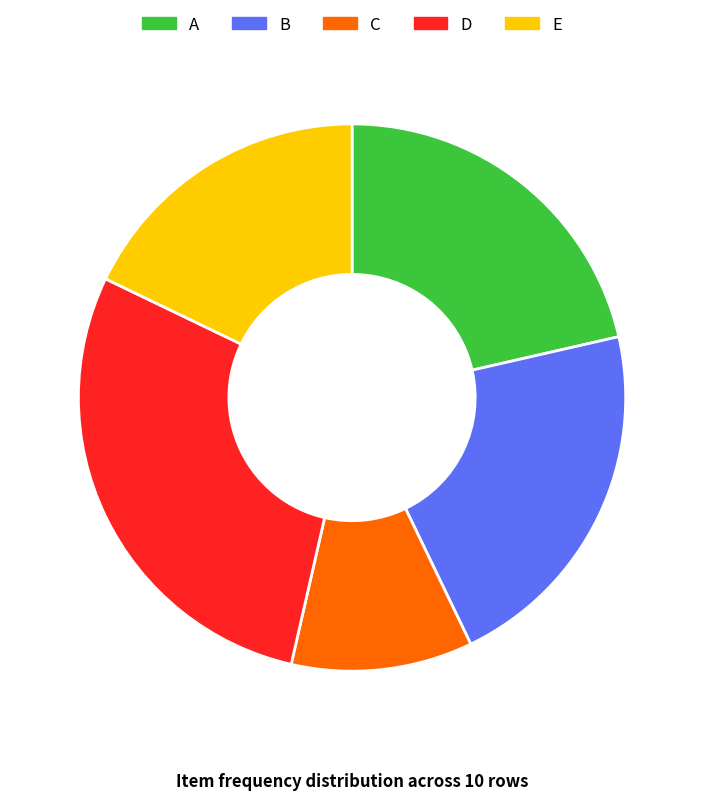

Is it true that A is 21% of the pie?

True